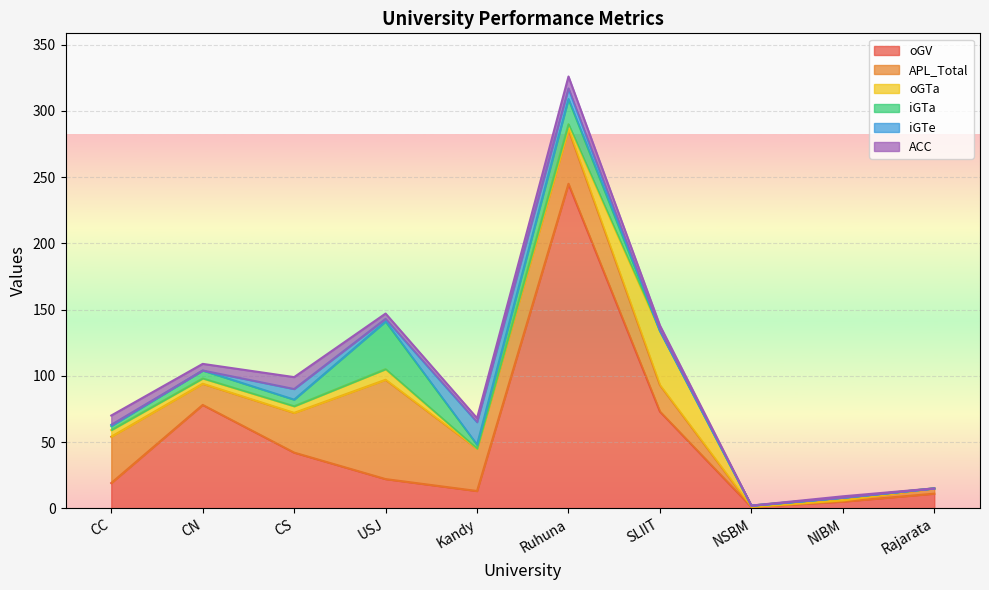

How many values in the oGV series exceed 22?

4